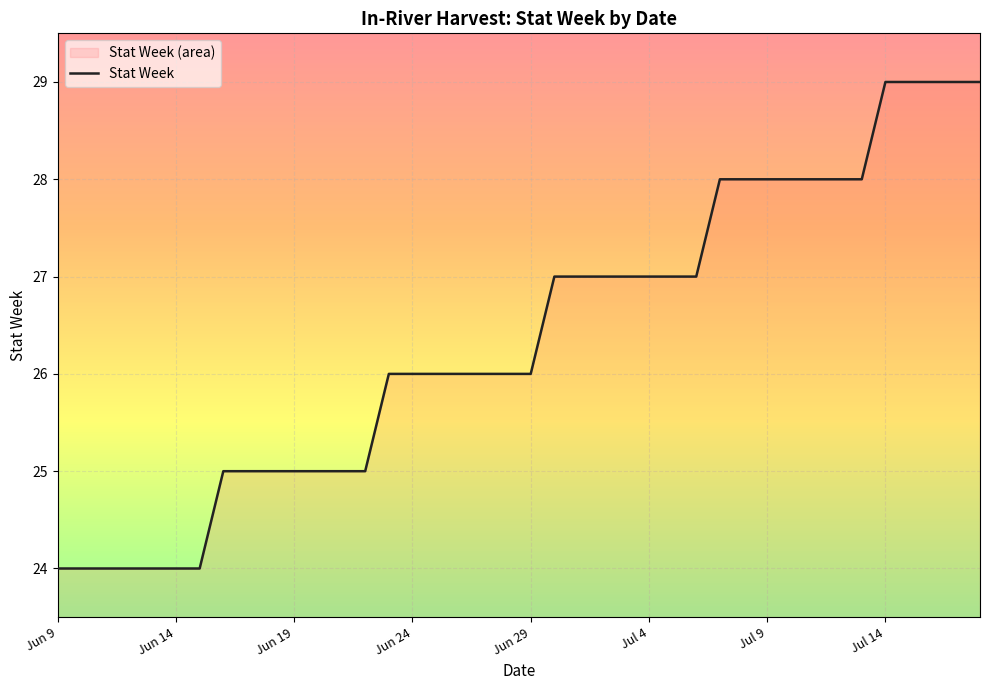

What is the value of the 6th point from the left?

24